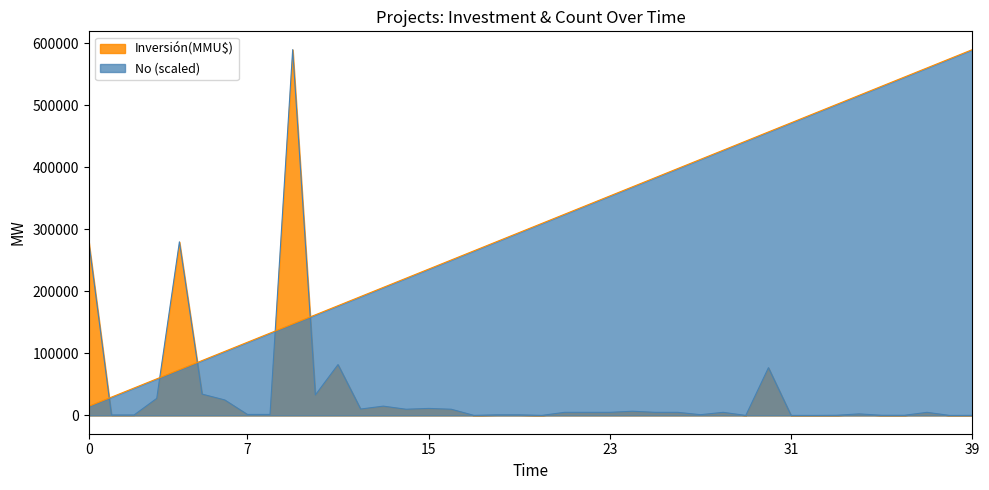

Which series has the largest total across all categories?

No (scaled)